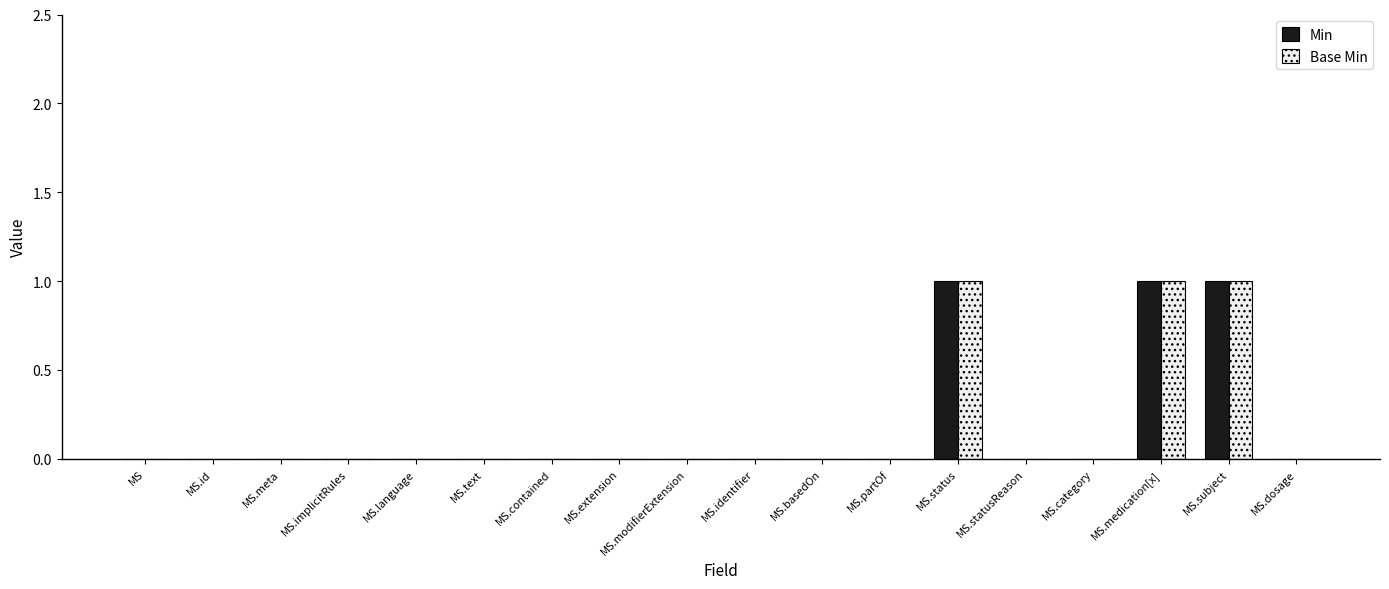

Is it true that Min equals 1 at MS.medication[x]?

True